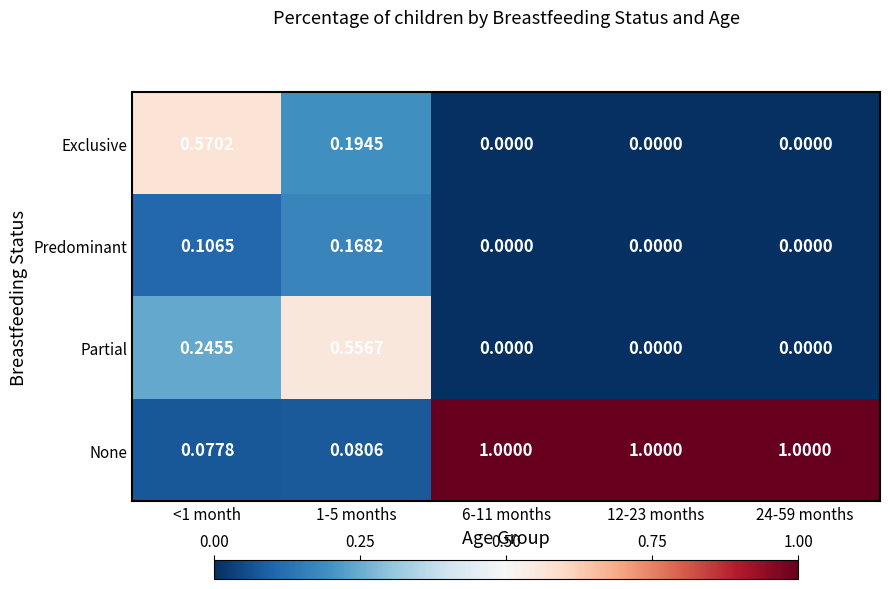

Which series changed the most between <1 month and 12-23 months?

None